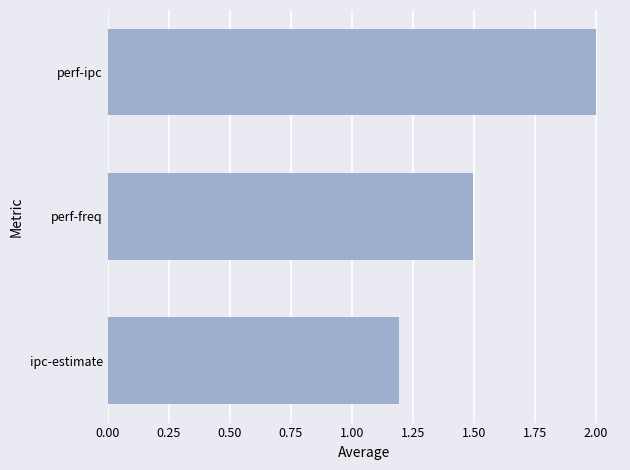

What is the sum of the values at perf-freq and ipc-estimate?

2.7